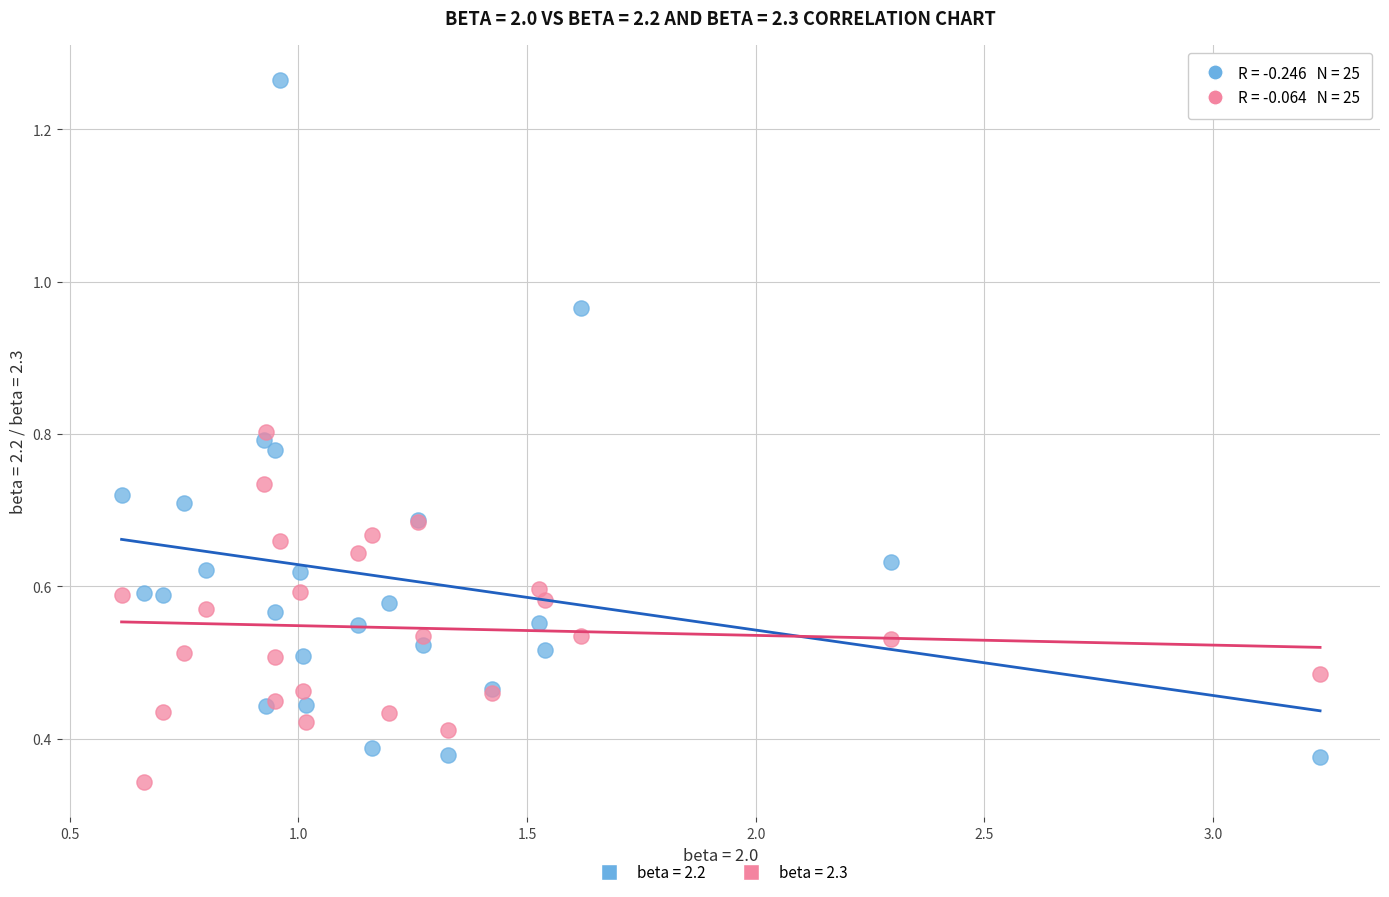

Which series has the largest Y range (max minus min)?

beta = 2.2